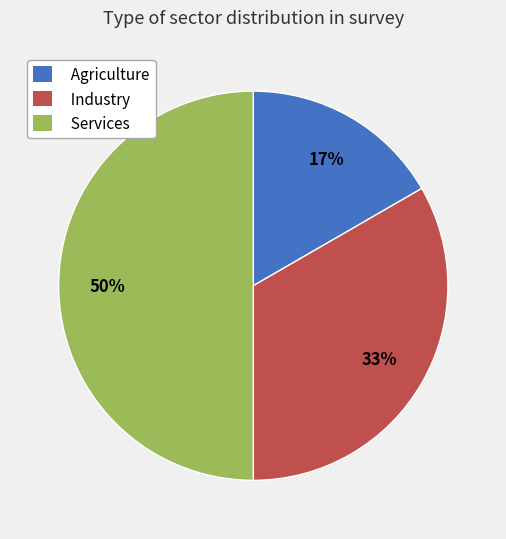

Rank the categories by value from lowest to highest.

Agriculture, Industry, Services